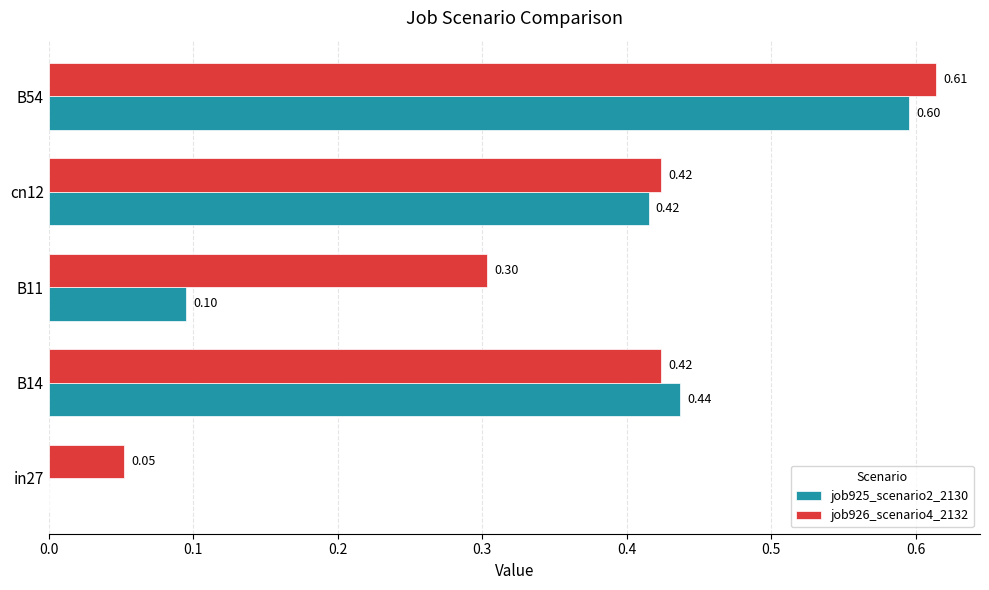

What is the total value across all series at cn12?

0.8